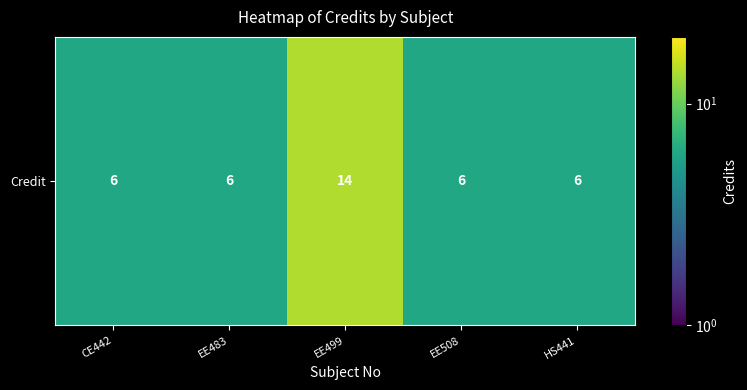

What is the difference between the maximum and minimum values?

8